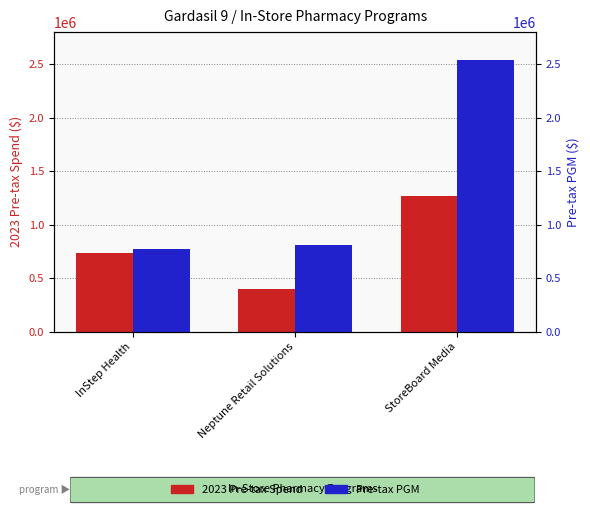

At which label does Pre-tax PGM first exceed 806904?

StoreBoard Media